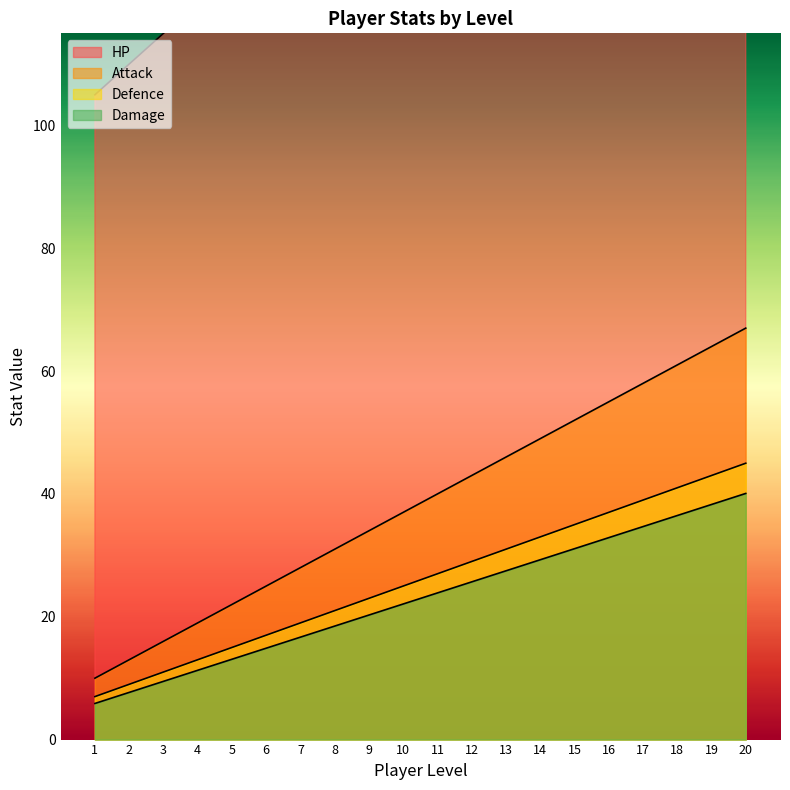

At which category is the sum across all series the highest?

20